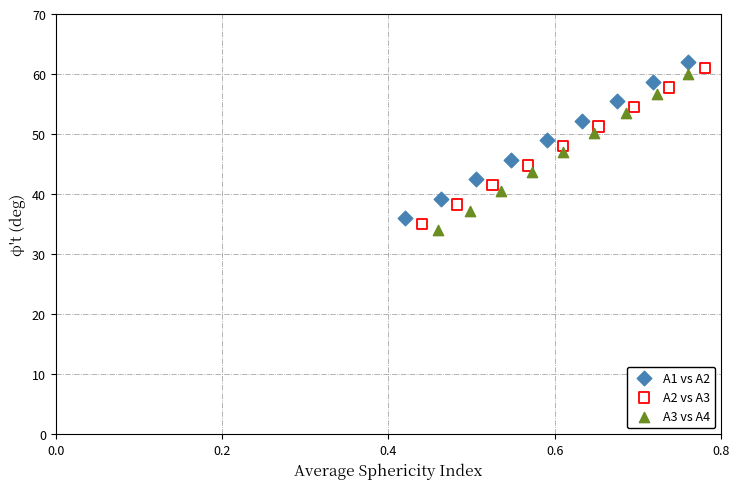

Which series reaches the minimum Y coordinate?

A3 vs A4